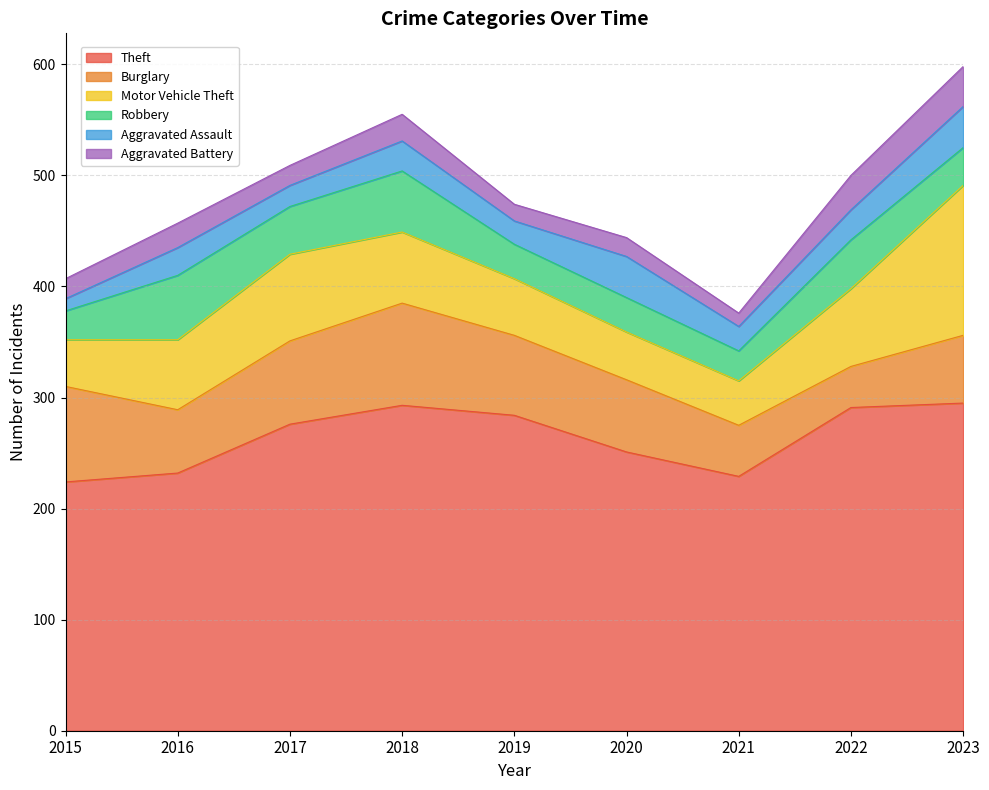

Where do Robbery and Aggravated Assault first cross each other?

2019 and 2020